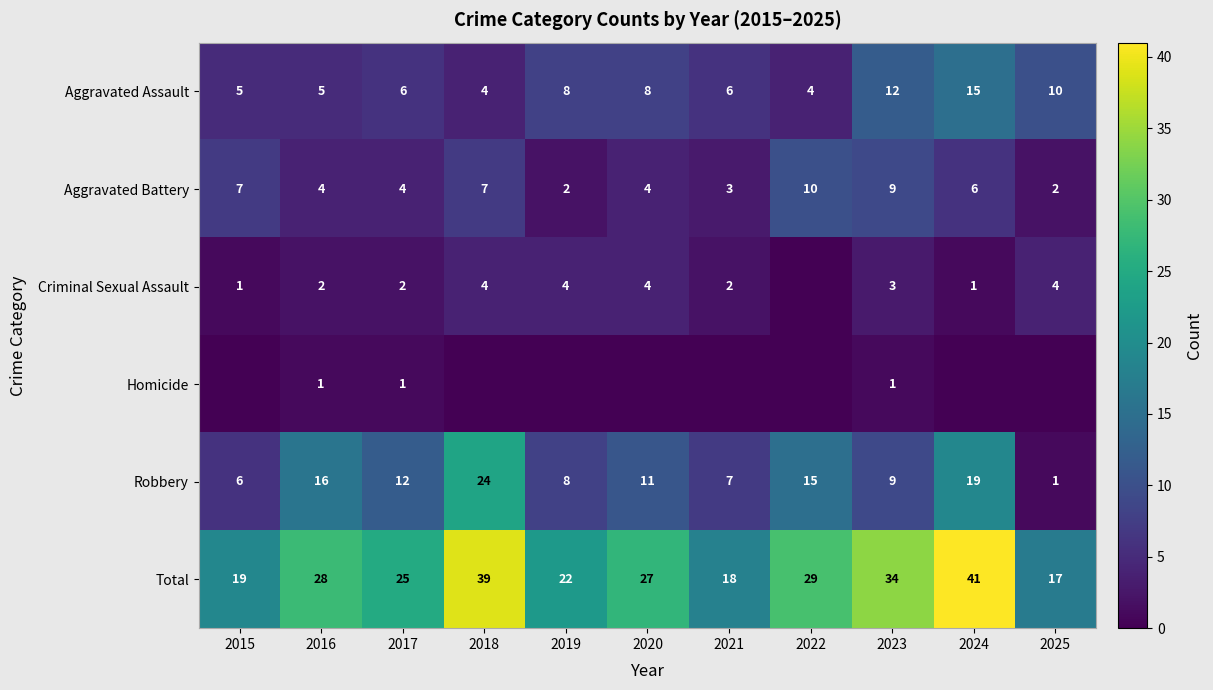

At which category is the sum across all series the highest?

2024